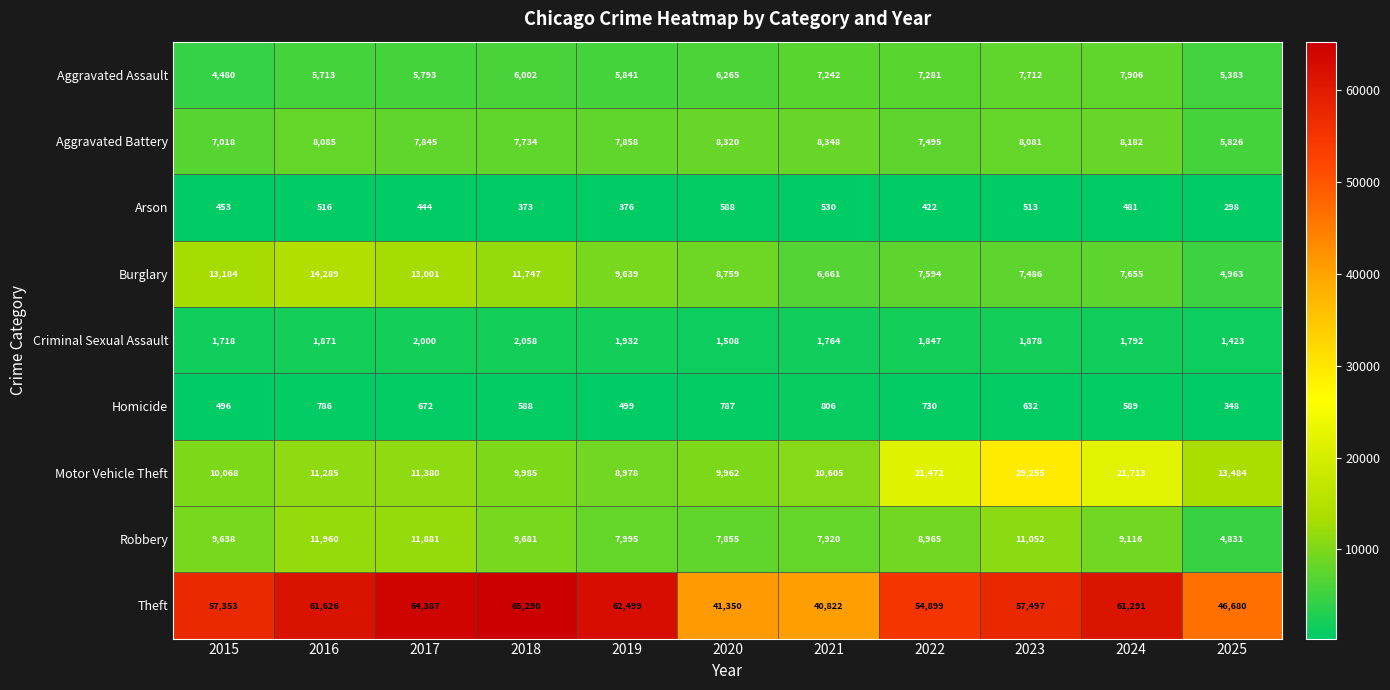

At which category is the sum across all series the highest?

2023